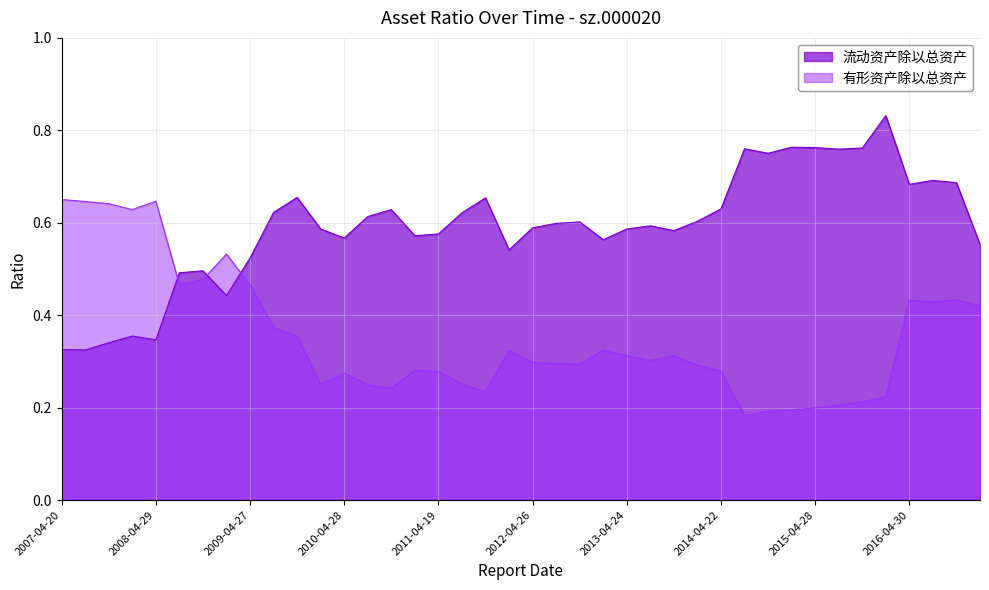

Count the number of categories in the chart.

40